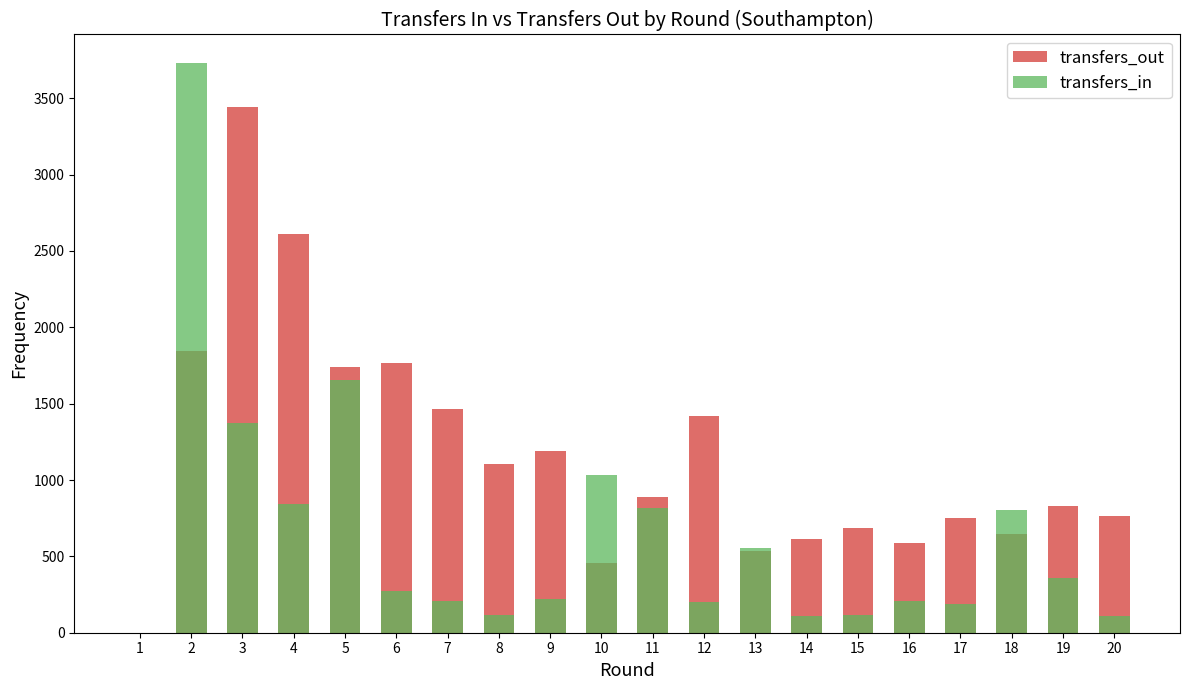

Reading left to right, what are all the values shown in this chart?

transfers_out: 1=0	2=1847	3=3440	4=2610	5=1739	6=1764	7=1468	8=1106	9=1190	10=458	11=888	12=1418	13=533	14=616	15=686	16=587	17=752	18=649	19=831	20=762
transfers_in: 1=0	2=3731	3=1375	4=840	5=1656	6=273	7=207	8=116	9=219	10=1032	11=814	12=203	13=553	14=107	15=113	16=205	17=191	18=806	19=361	20=108